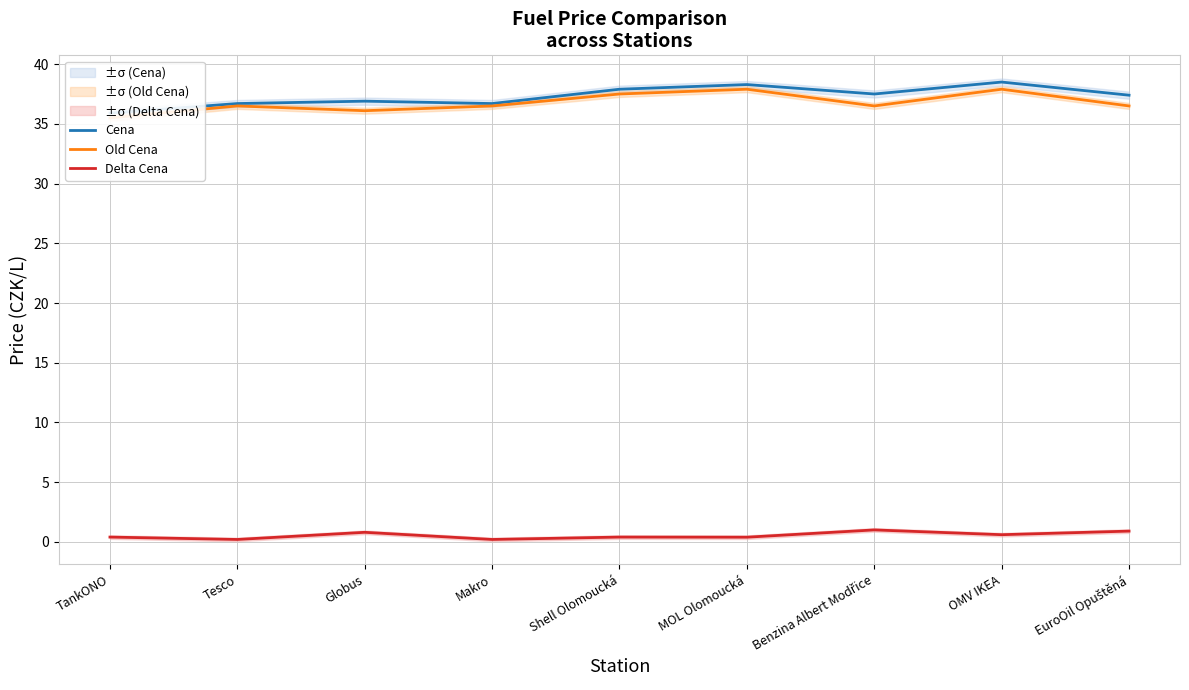

Which category has the lowest value across all series?

Tesco